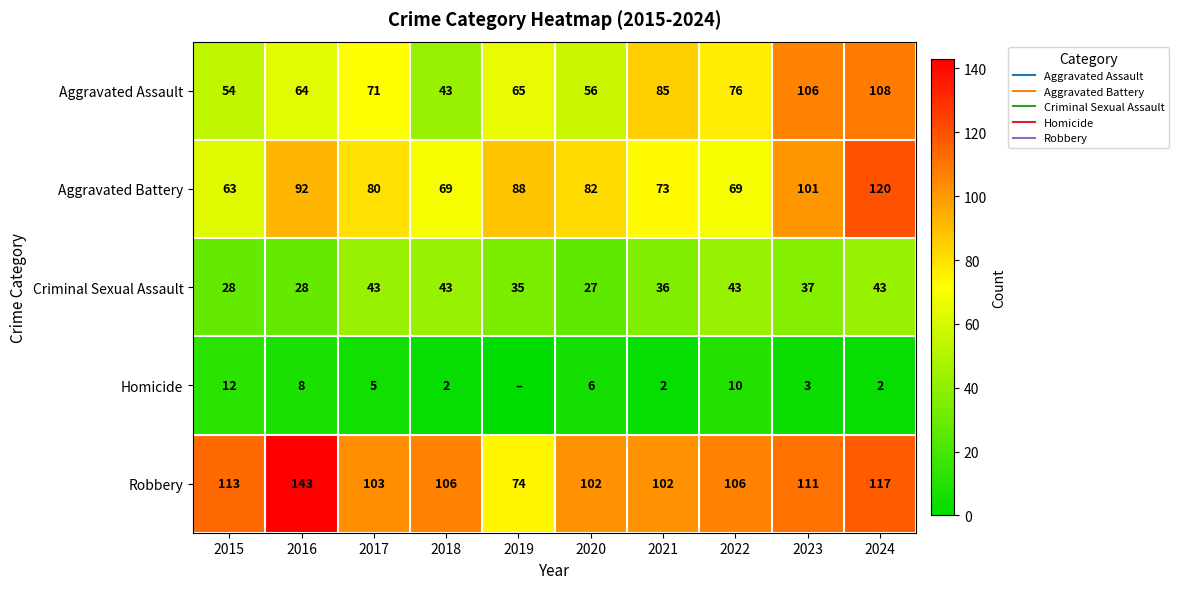

What is the spread (max minus min) of values at 2016?

135